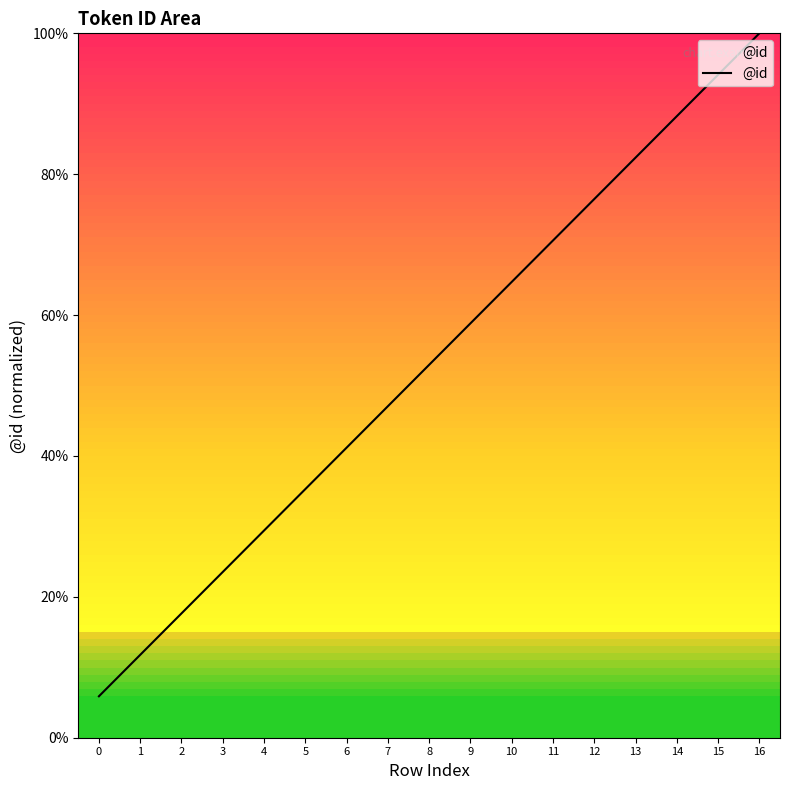

List the labels in order of value, largest first.

16, 15, 14, 13, 12, 11, 10, 9, 8, 7, 6, 5, 4, 3, 2, 1, 0